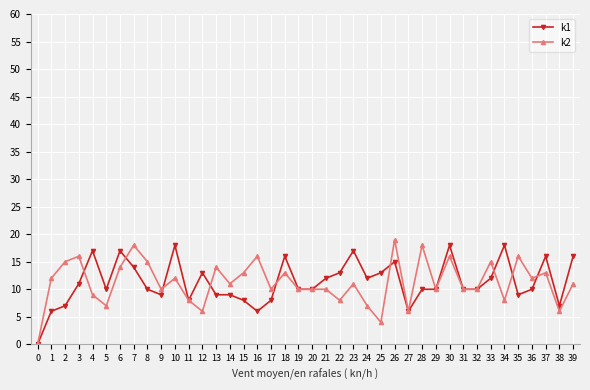

Which series changed the most between 0 and 23?

k1